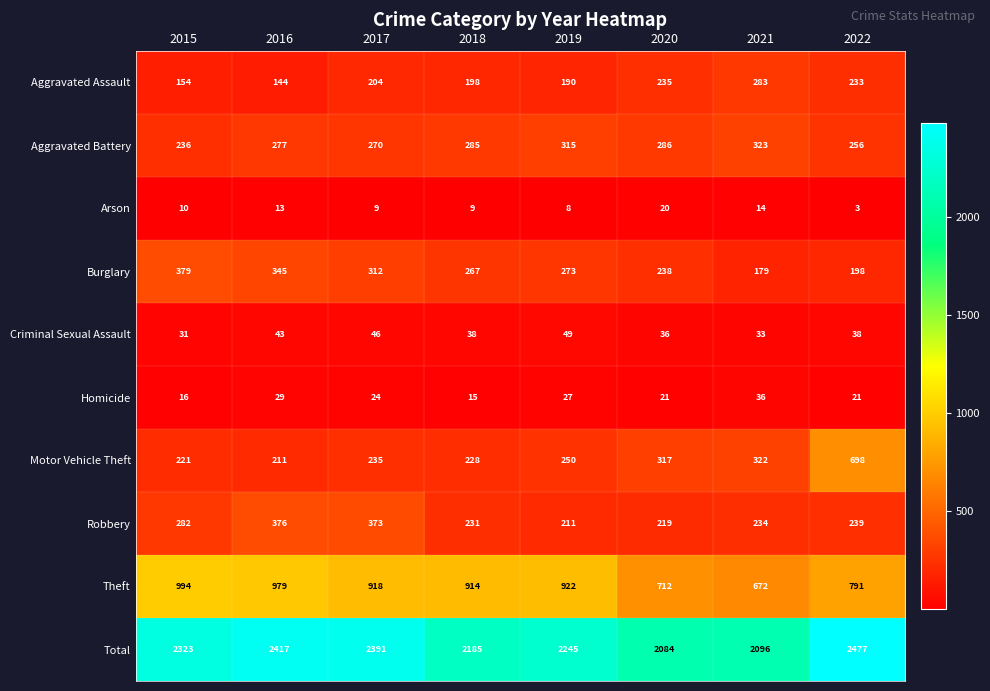

What is the smallest value displayed?

3